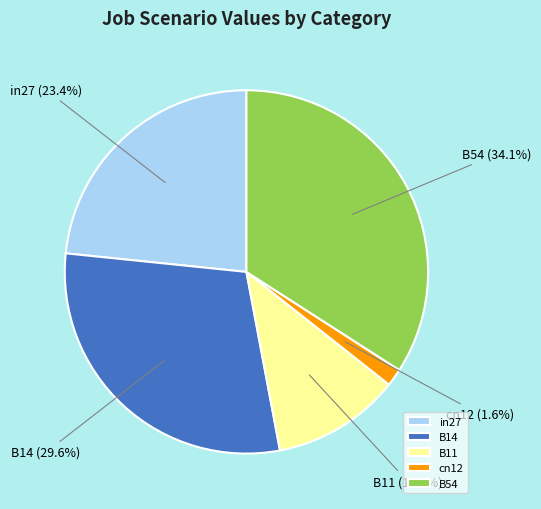

Which slice is the smallest?

cn12